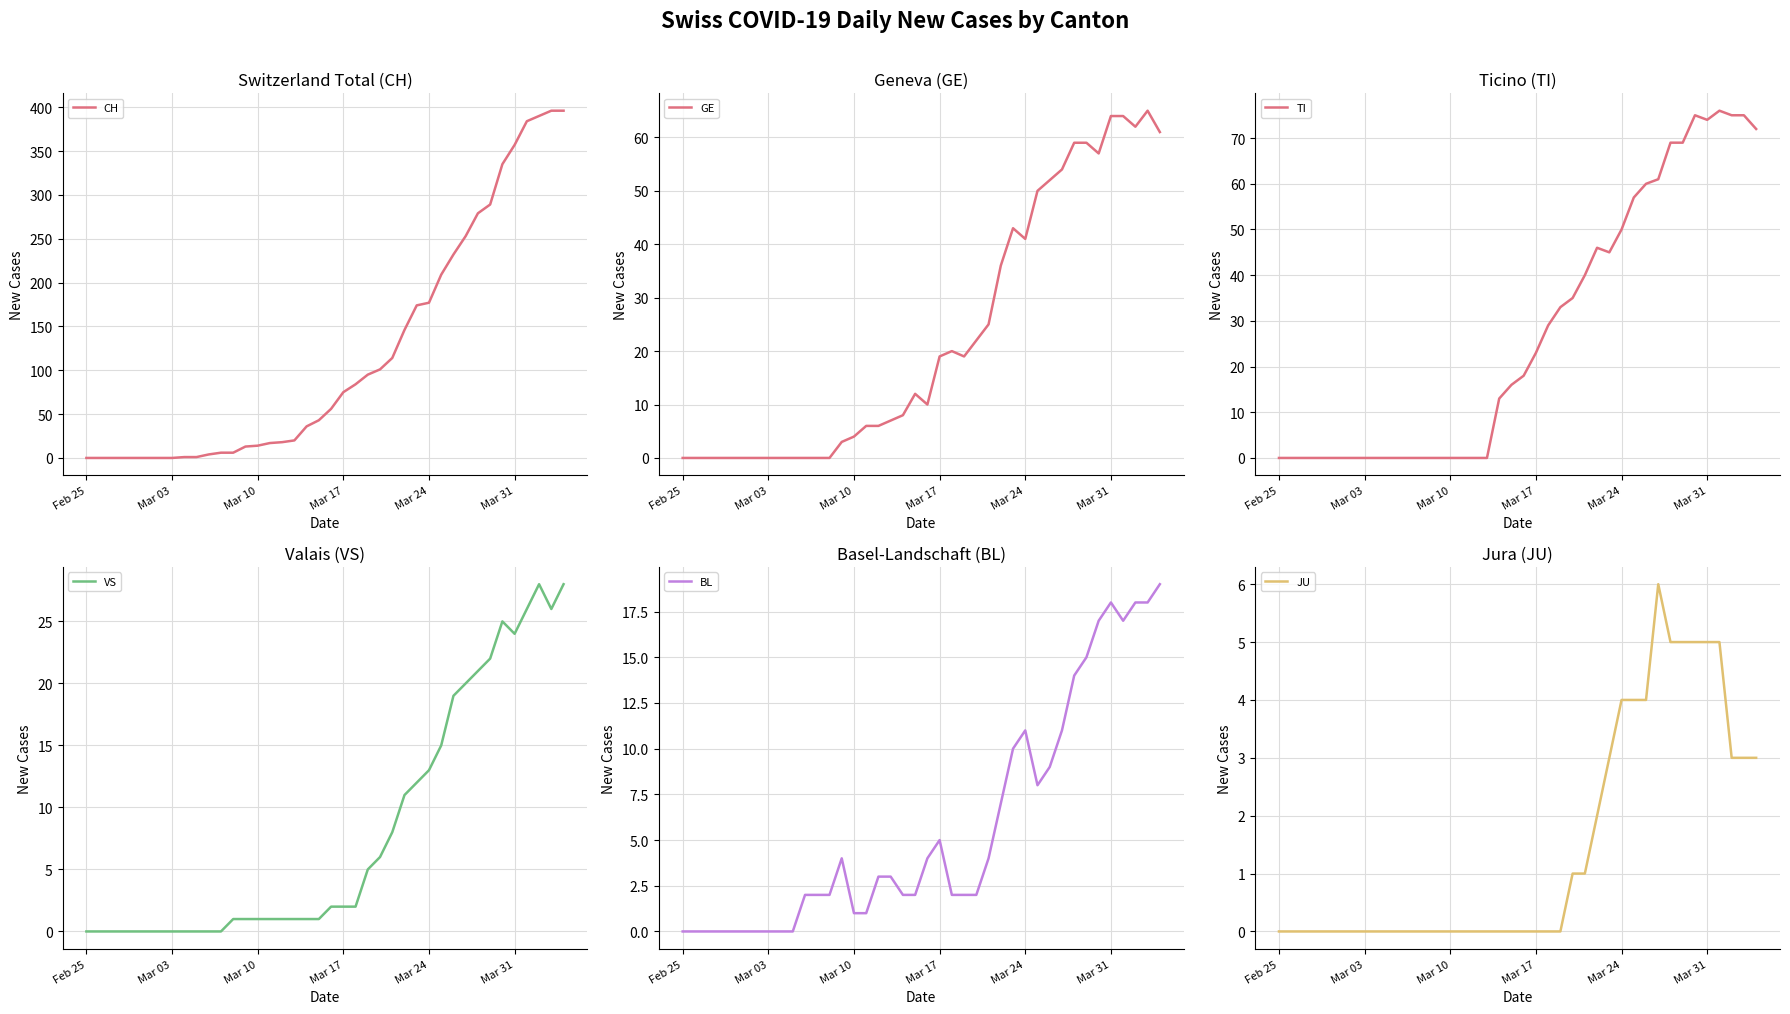

How many lines are shown in the chart?

6